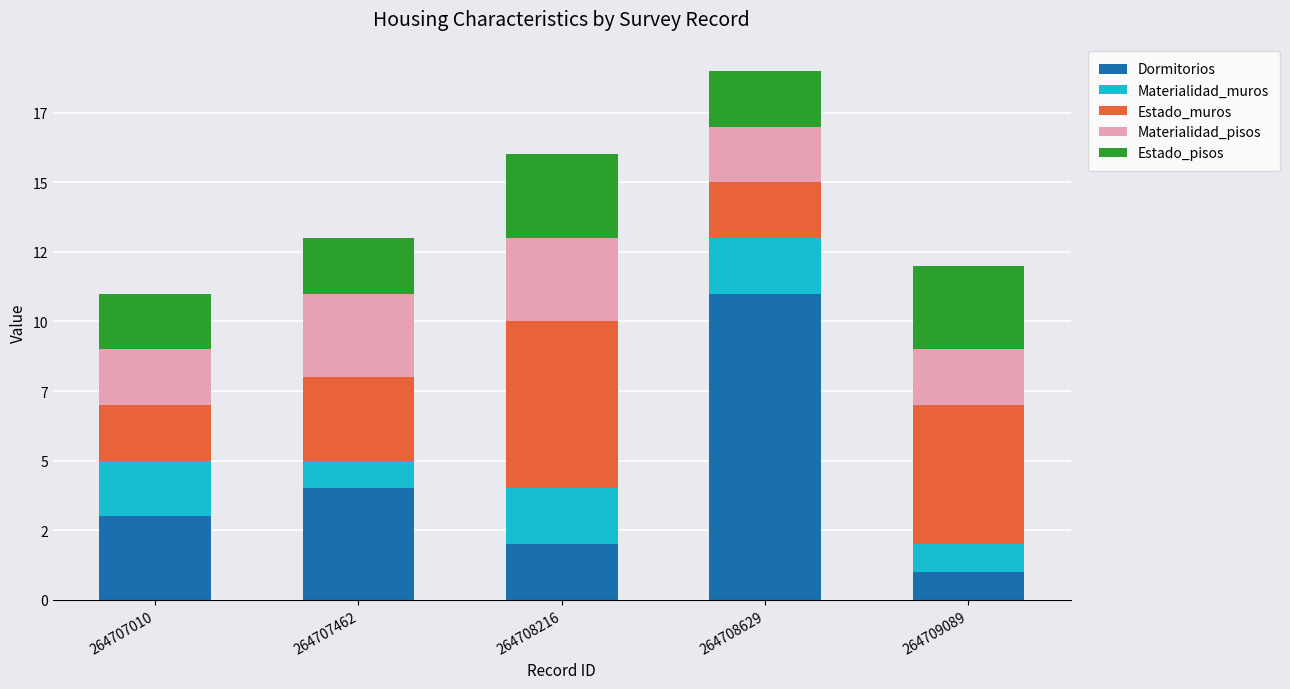

The value of Estado_pisos at 264708629 is 4. True or false?

False